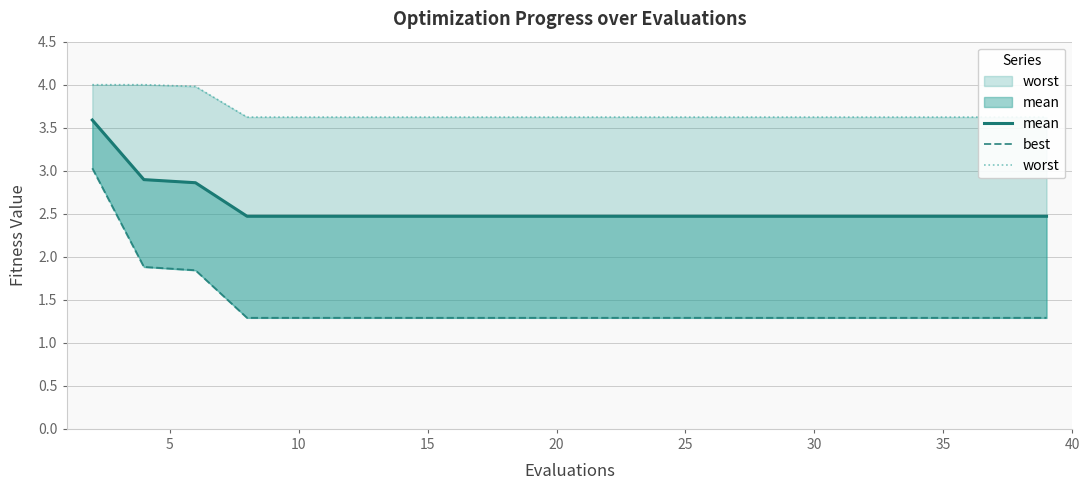

True or false: worst and mean cross at least once.

False